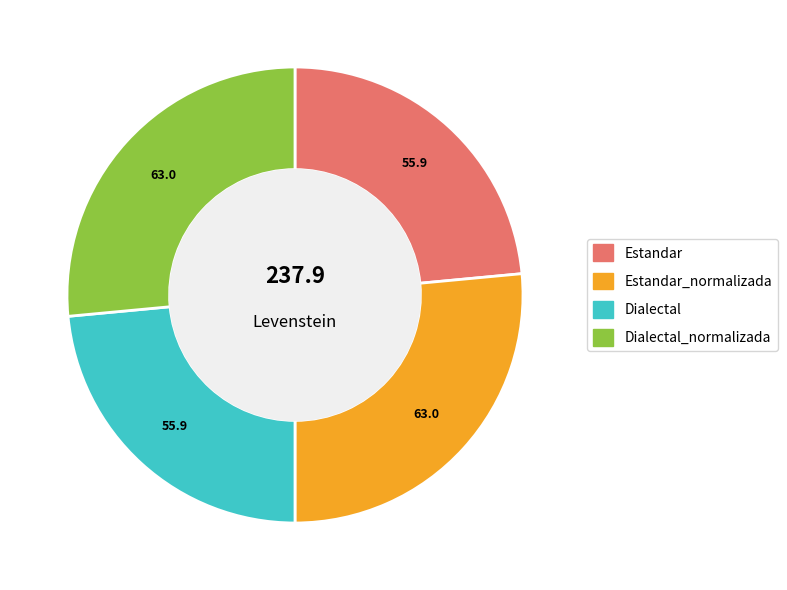

Is there any slice that represents more than half of the pie?

No